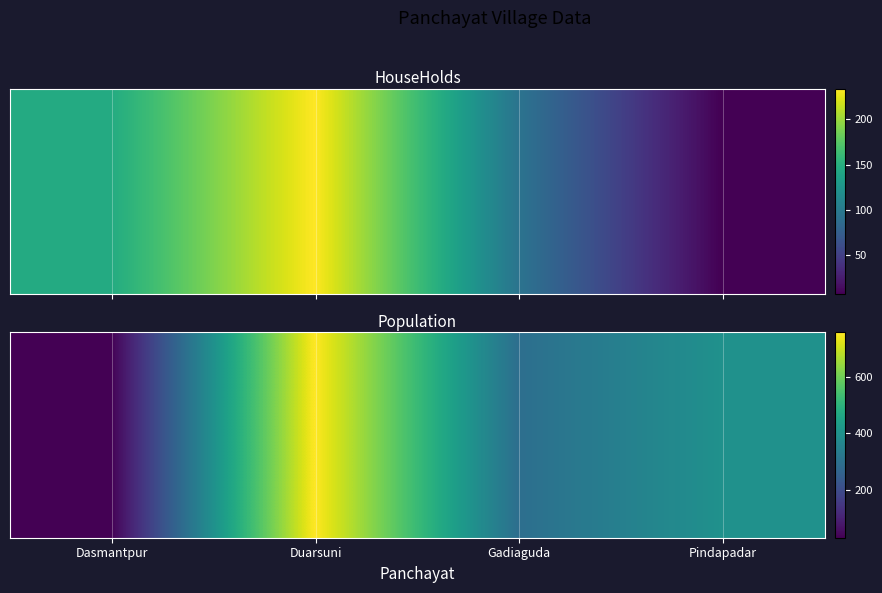

Between Dasmantpur and Duarsuni, which is larger?

Duarsuni